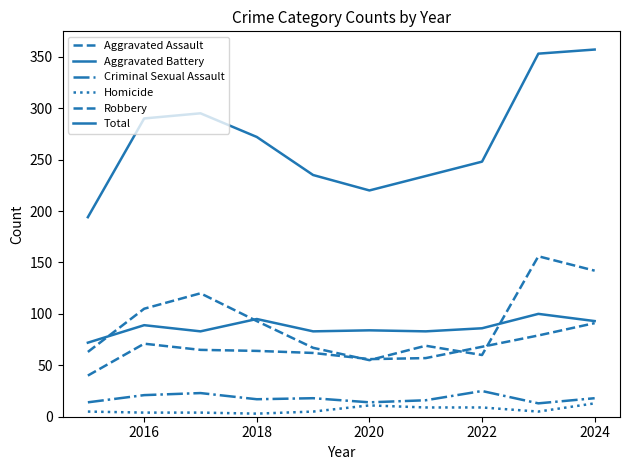

What is the highest value of the Aggravated Assault series?

91